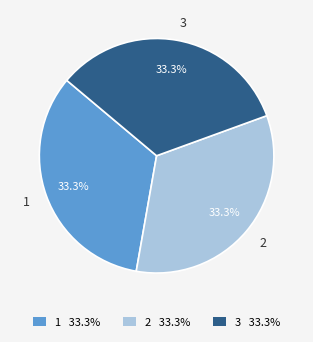

Count the number of slices in the pie.

3